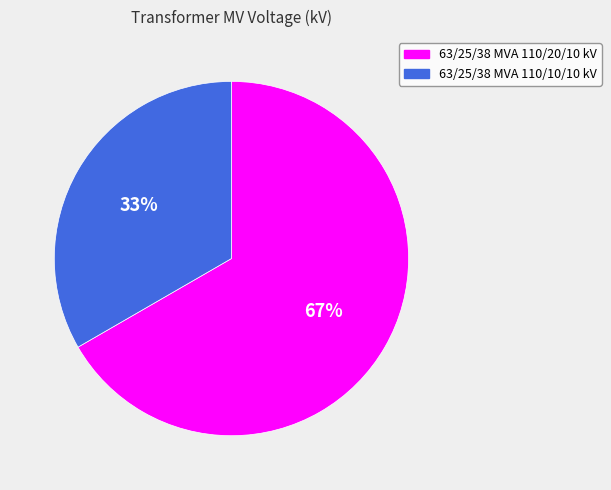

Which has a higher value, 63/25/38 MVA 110/20/10 kV or 63/25/38 MVA 110/10/10 kV?

63/25/38 MVA 110/20/10 kV